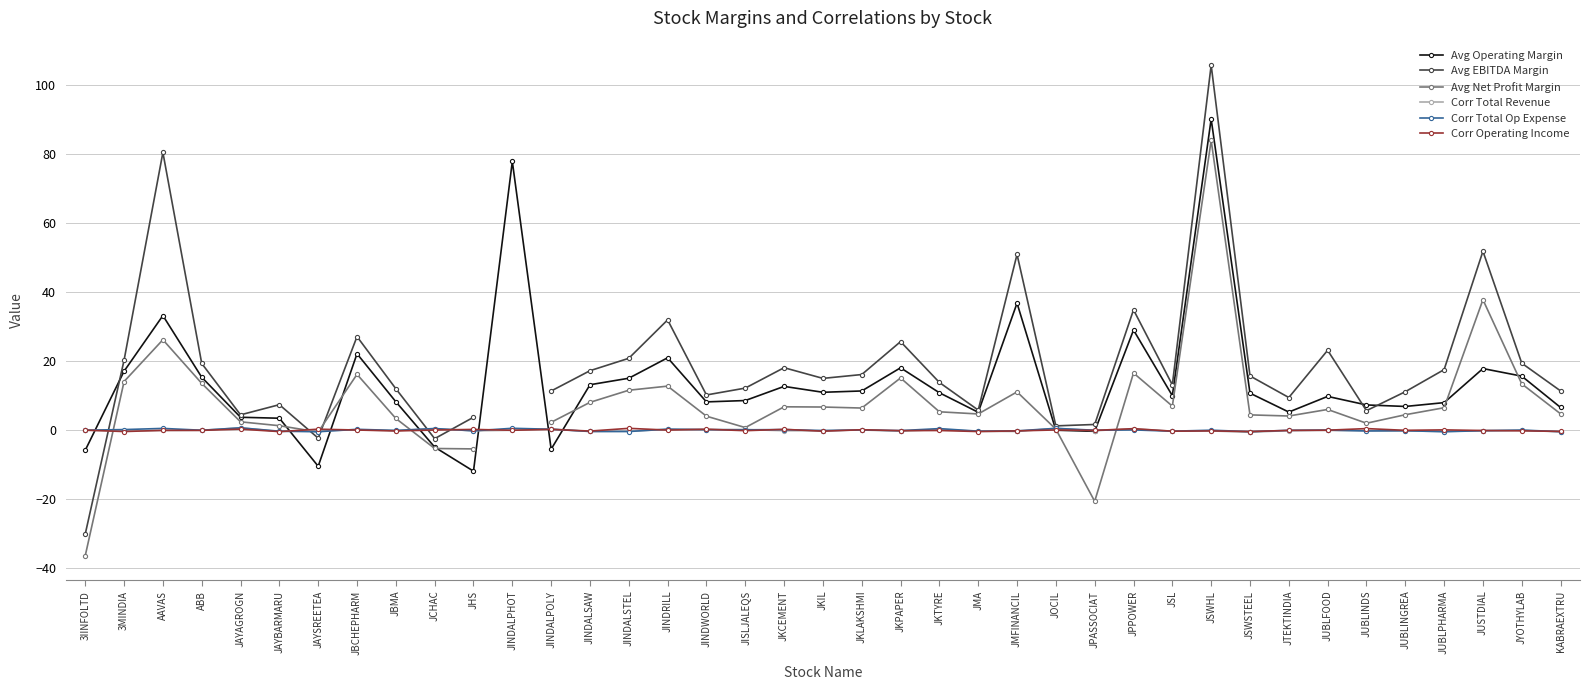

What value does the Corr Operating Income series have at JBMA?

-0.2